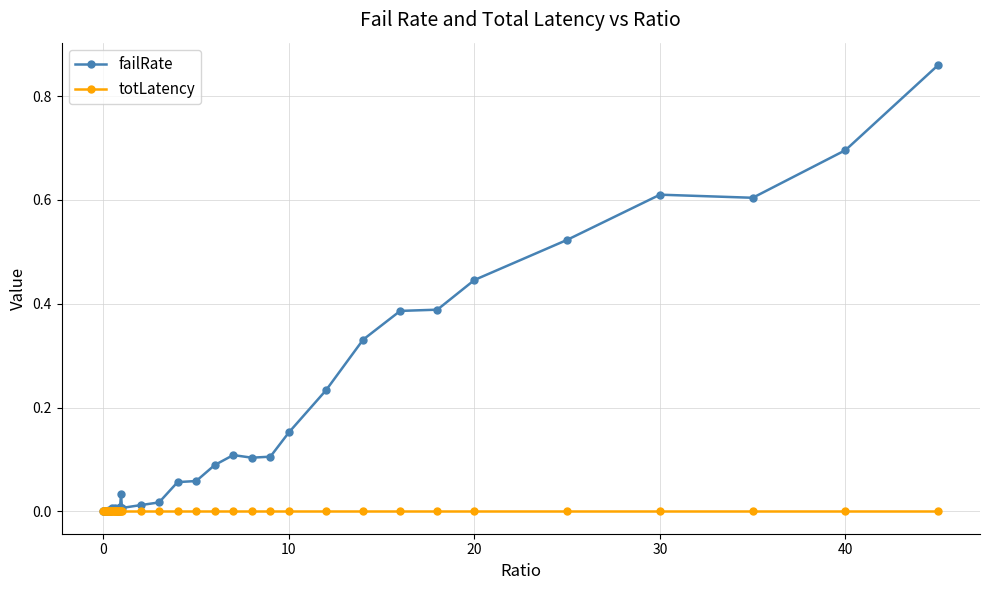

Count the number of categories in the chart.

40